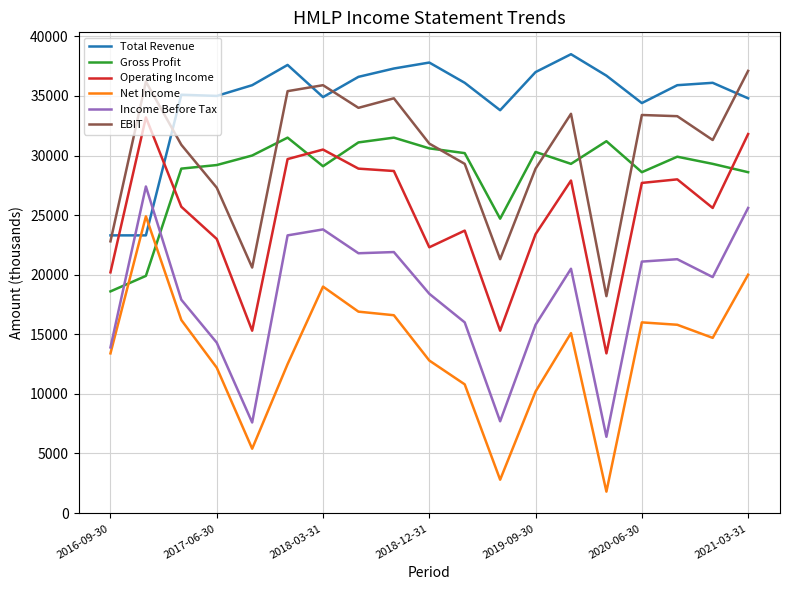

What is the difference between the maximum and minimum values in the Total Revenue series?

15200